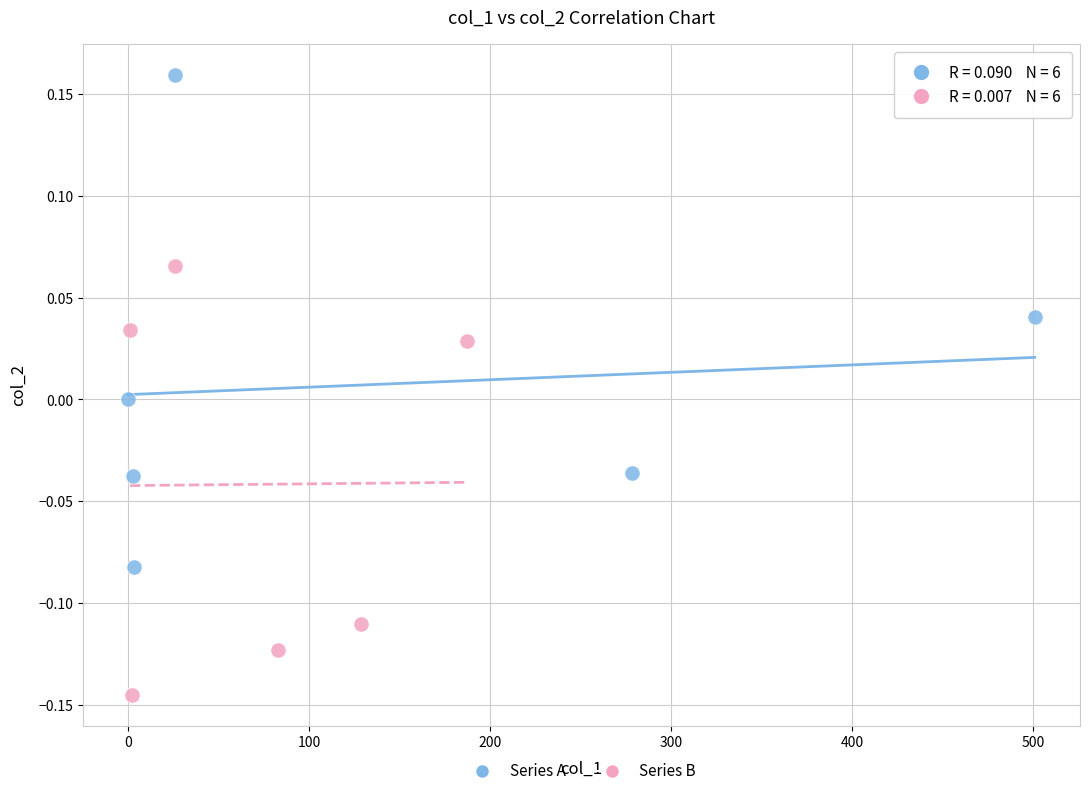

Which series contains the highest Y value?

Series A